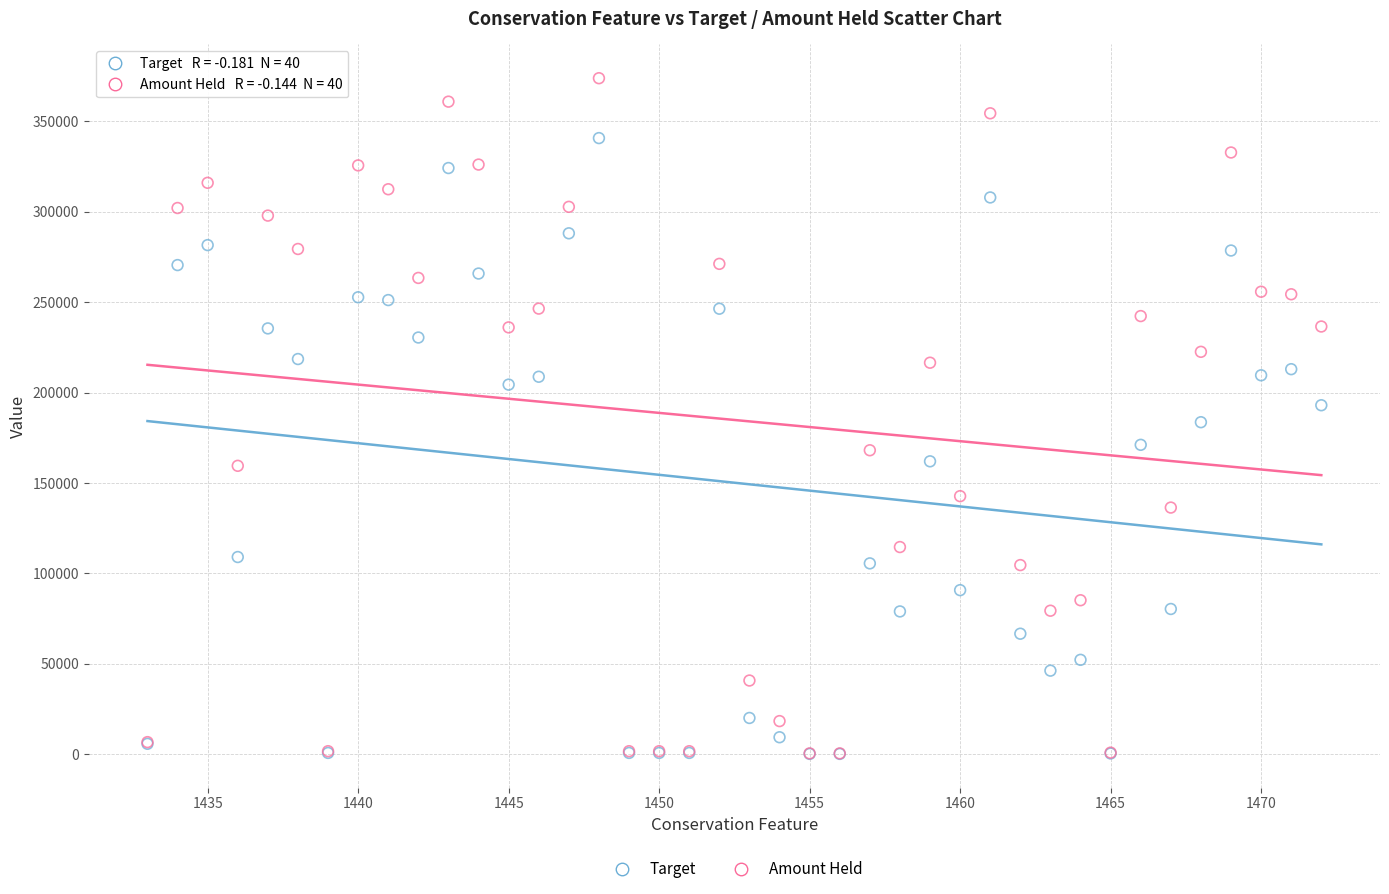

What are all the series names shown in the legend?

Target, Amount Held